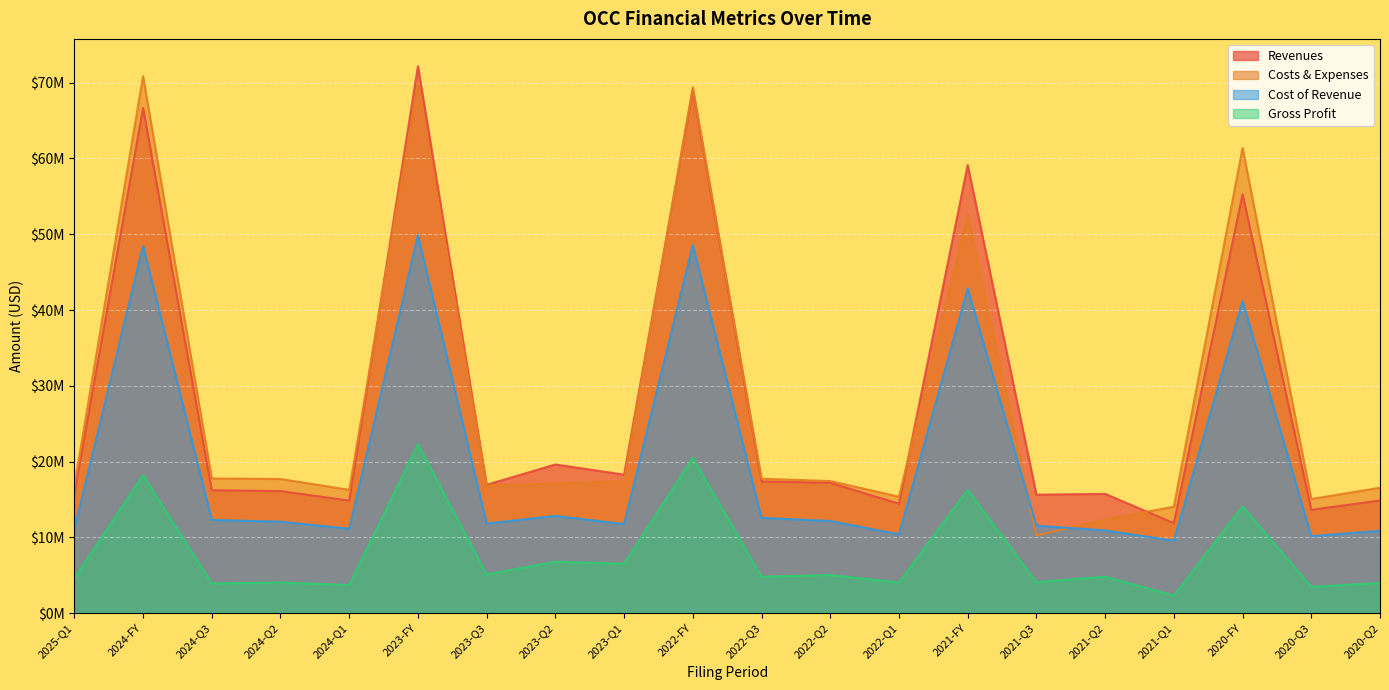

Reading left to right, transcribe all the data shown in this chart.

Revenues: 2025-Q1=15742617	2024-FY=66674099	2024-Q3=16221671	2024-Q2=16112098	2024-Q1=14854765	2023-FY=72173752	2023-Q3=16941378	2023-Q2=19619536	2023-Q1=18283675	2022-FY=69079263	2022-Q3=17382640	2022-Q2=17200578	2022-Q1=14440295	2021-FY=59136294	2021-Q3=15634760	2021-Q2=15741114	2021-Q1=11876573	2020-FY=55277400	2020-Q3=13639169	2020-Q2=14863428
Costs & Expenses: 2025-Q1=16837981	2024-FY=70863608	2024-Q3=17772041	2024-Q2=17706217	2024-Q1=16272960	2023-FY=69961530	2023-Q3=16841495	2023-Q2=17121516	2023-Q1=17441227	2022-FY=69401661	2022-Q3=17744889	2022-Q2=17433763	2022-Q1=15363340	2021-FY=52545676	2021-Q3=10258225	2021-Q2=12349339	2021-Q1=14050389	2020-FY=61380583	2020-Q3=15068007	2020-Q2=16547558
Cost of Revenue: 2025-Q1=11115823	2024-FY=48469327	2024-Q3=12301447	2024-Q2=12073462	2024-Q1=11141243	2023-FY=49879676	2023-Q3=11825348	2023-Q2=12836830	2023-Q1=11762466	2022-FY=48568410	2022-Q3=12574435	2022-Q2=12167132	2022-Q1=10394443	2021-FY=42862215	2021-Q3=11544514	2021-Q2=10921898	2021-Q1=9567183	2020-FY=41191022	2020-Q3=10167008	2020-Q2=10866678
Gross Profit: 2025-Q1=4626794	2024-FY=18204772	2024-Q3=3920224	2024-Q2=4038636	2024-Q1=3713522	2023-FY=22294076	2023-Q3=5116030	2023-Q2=6782706	2023-Q1=6521209	2022-FY=20510853	2022-Q3=4808205	2022-Q2=5033446	2022-Q1=4045852	2021-FY=16274079	2021-Q3=4090246	2021-Q2=4819216	2021-Q1=2309390	2020-FY=14086378	2020-Q3=3472161	2020-Q2=3996750